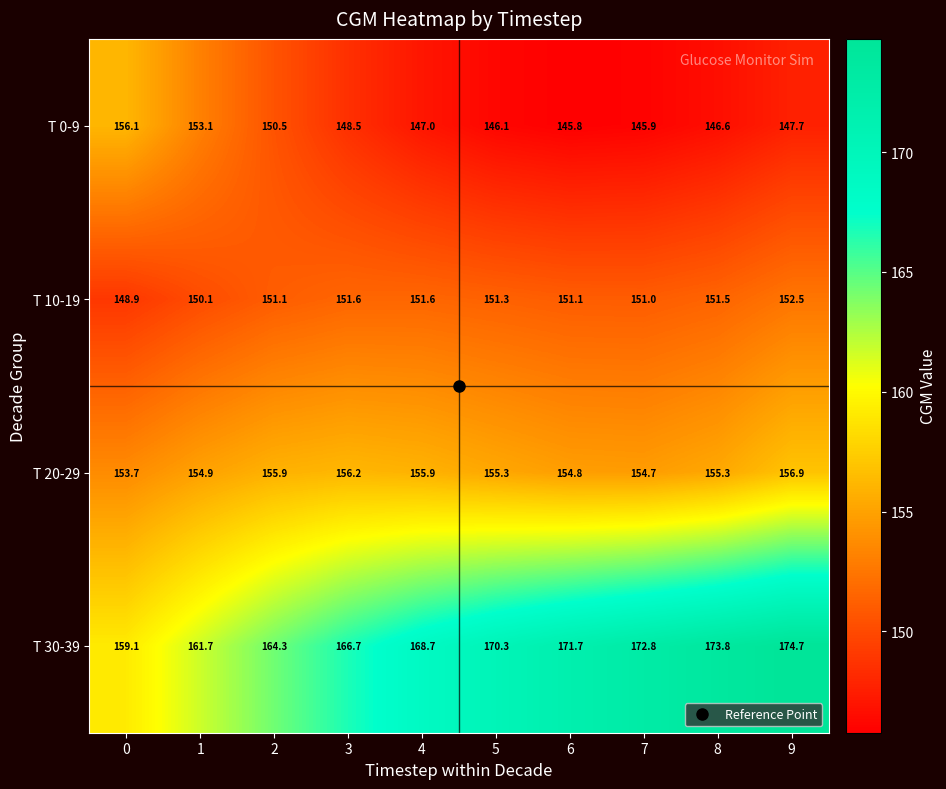

What is the difference between the maximum and minimum values in the T 10-19 series?

3.6